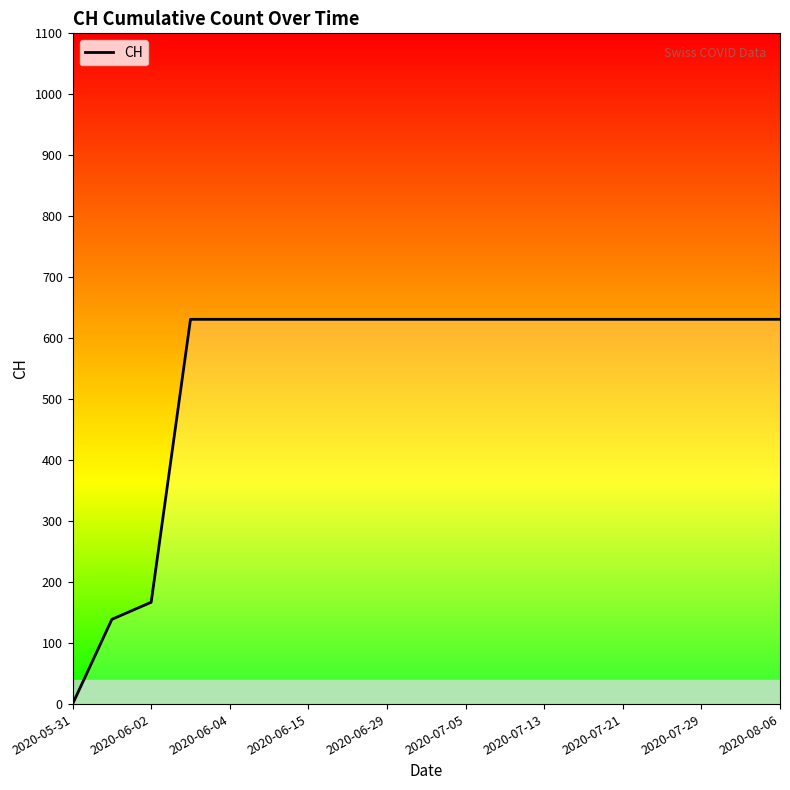

What is the difference between the maximum and minimum values?

631